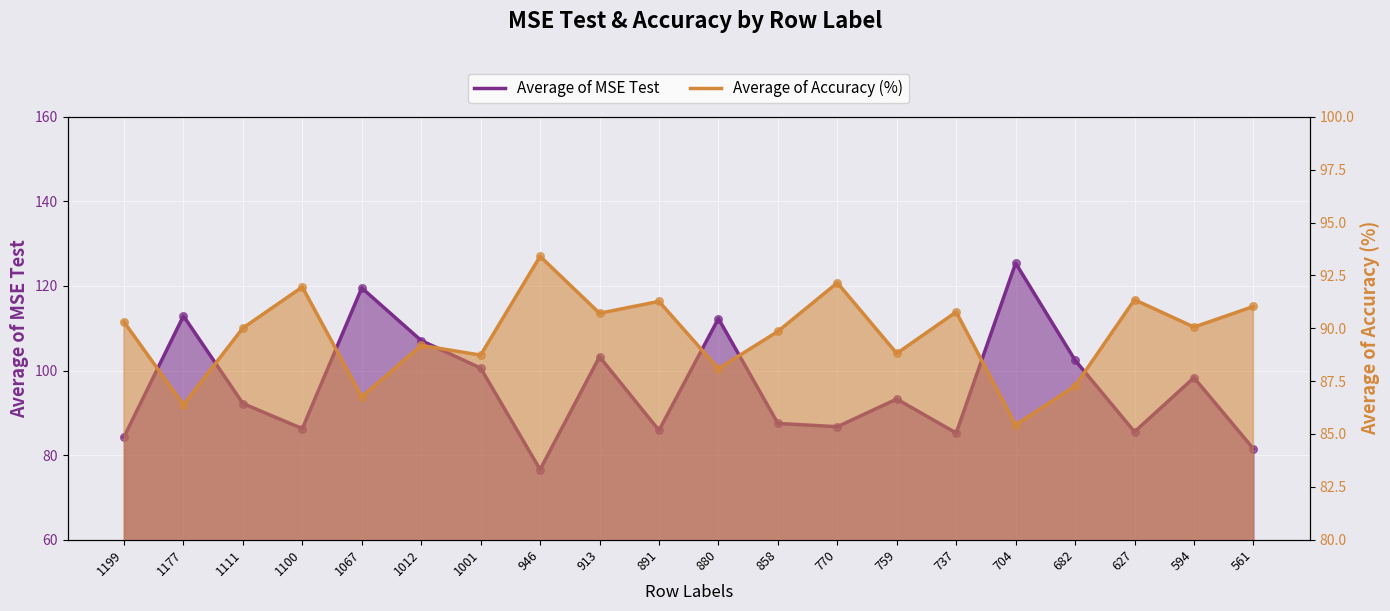

Is the value of Average of Accuracy (%) at 1012 greater than the value of Average of MSE Test at 1100?

Yes